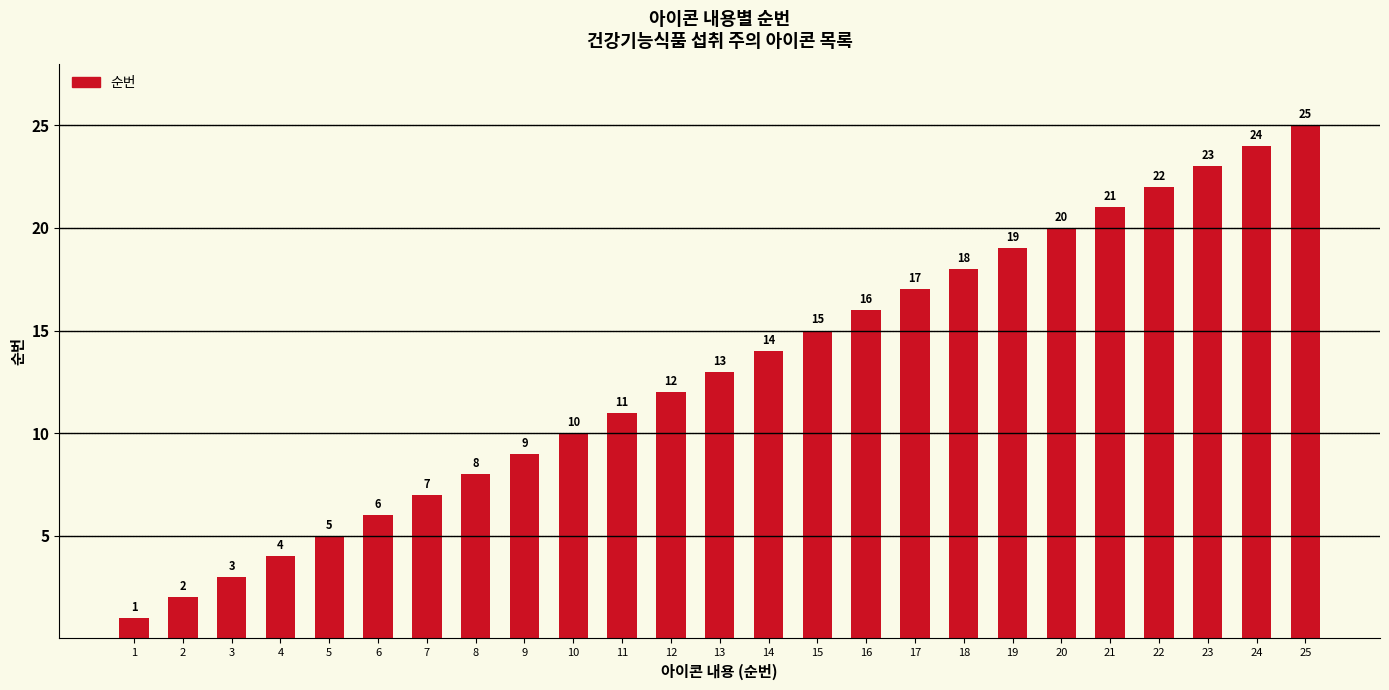

Reading left to right, extract all data points from this chart.

1=1	2=2	3=3	4=4	5=5	6=6	7=7	8=8	9=9	10=10	11=11	12=12	13=13	14=14	15=15	16=16	17=17	18=18	19=19	20=20	21=21	22=22	23=23	24=24	25=25